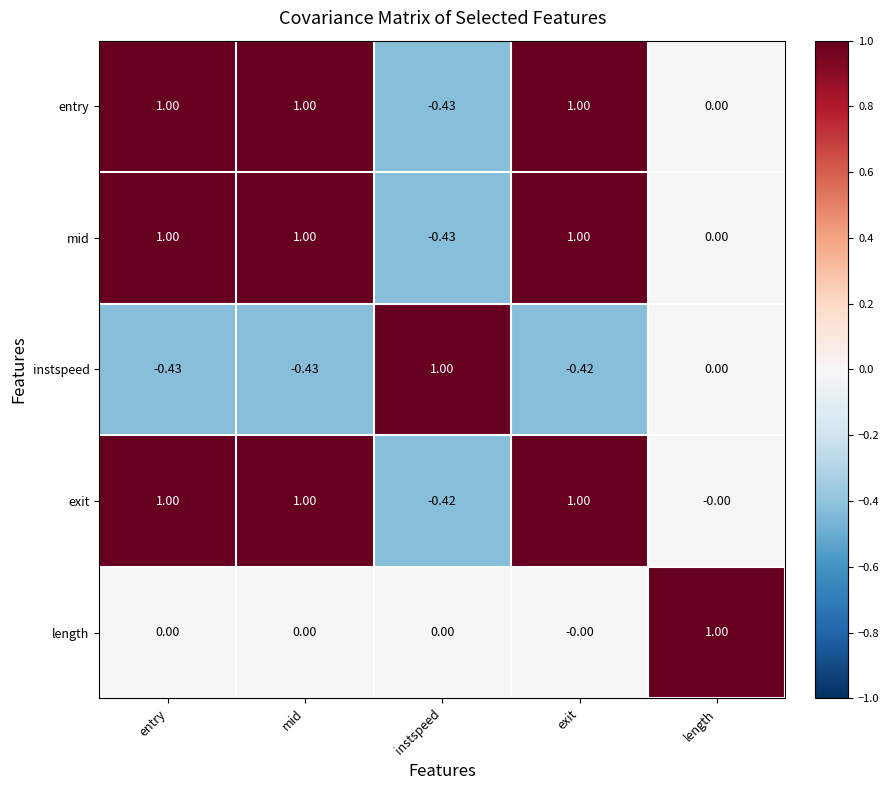

What is the total value across all series at instspeed?

-0.3